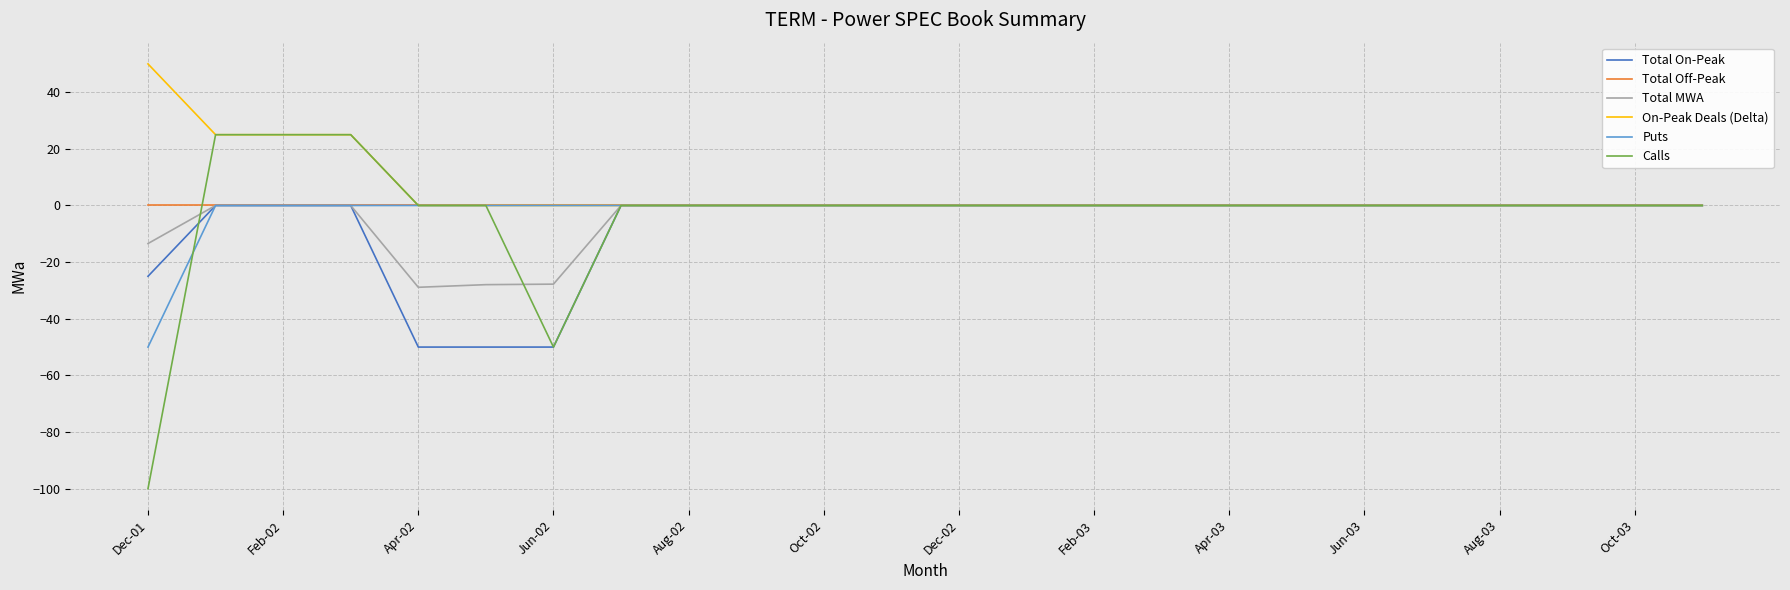

What is the greatest value displayed?

50.0